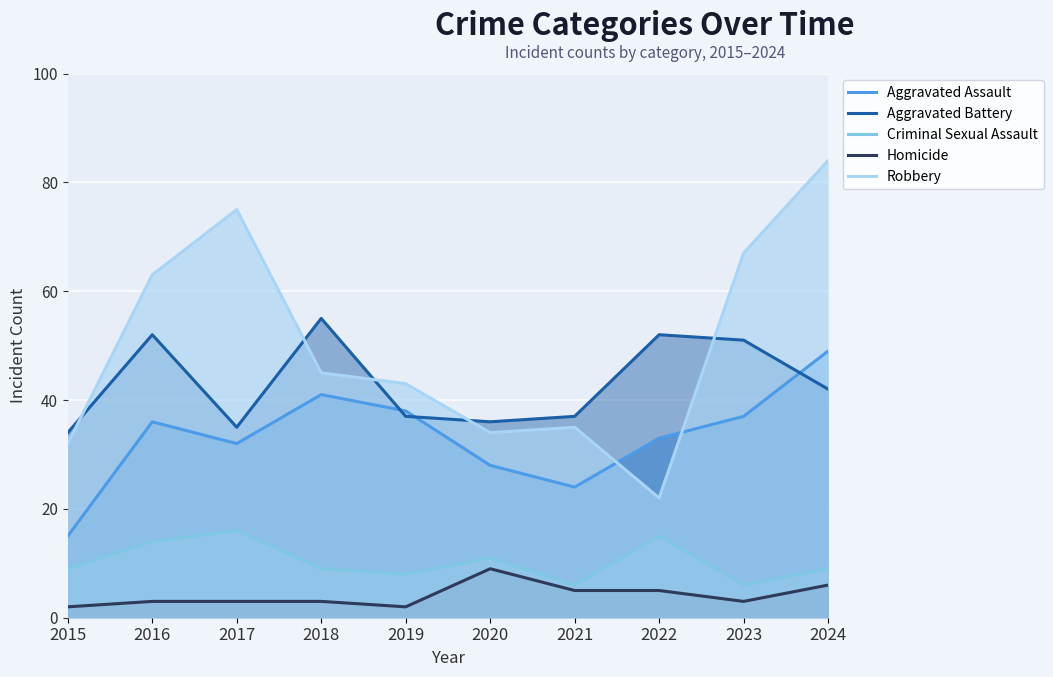

Which has a higher value, 2018 or 2017?

2018